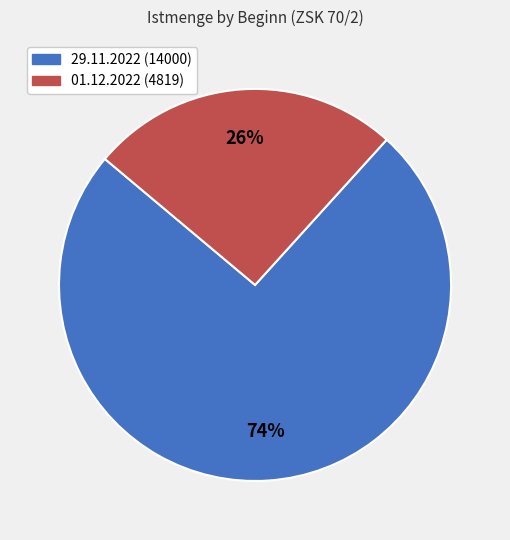

To the nearest percent, what is the average slice percentage?

50%